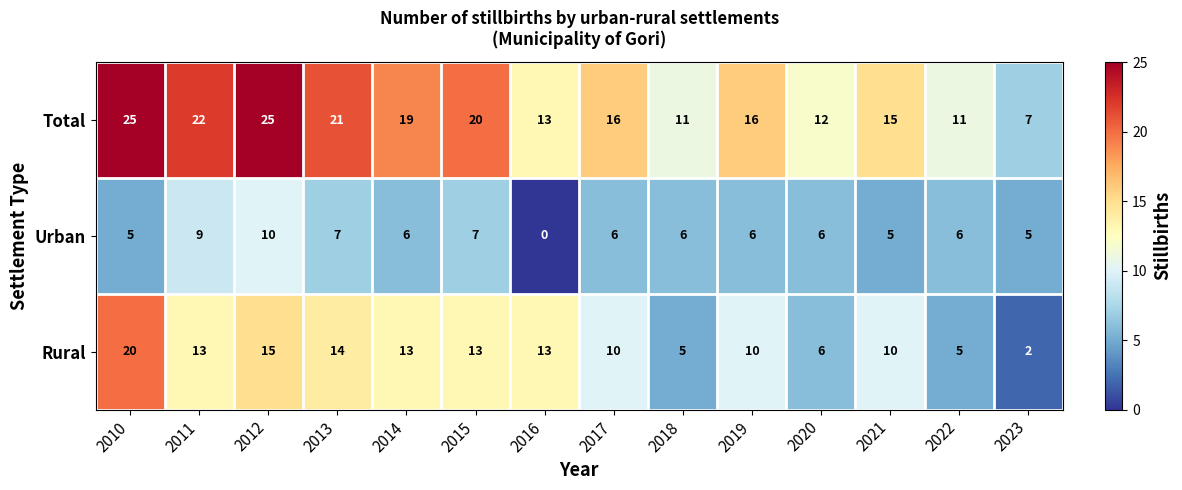

What is the spread (max minus min) of values at 2023?

5